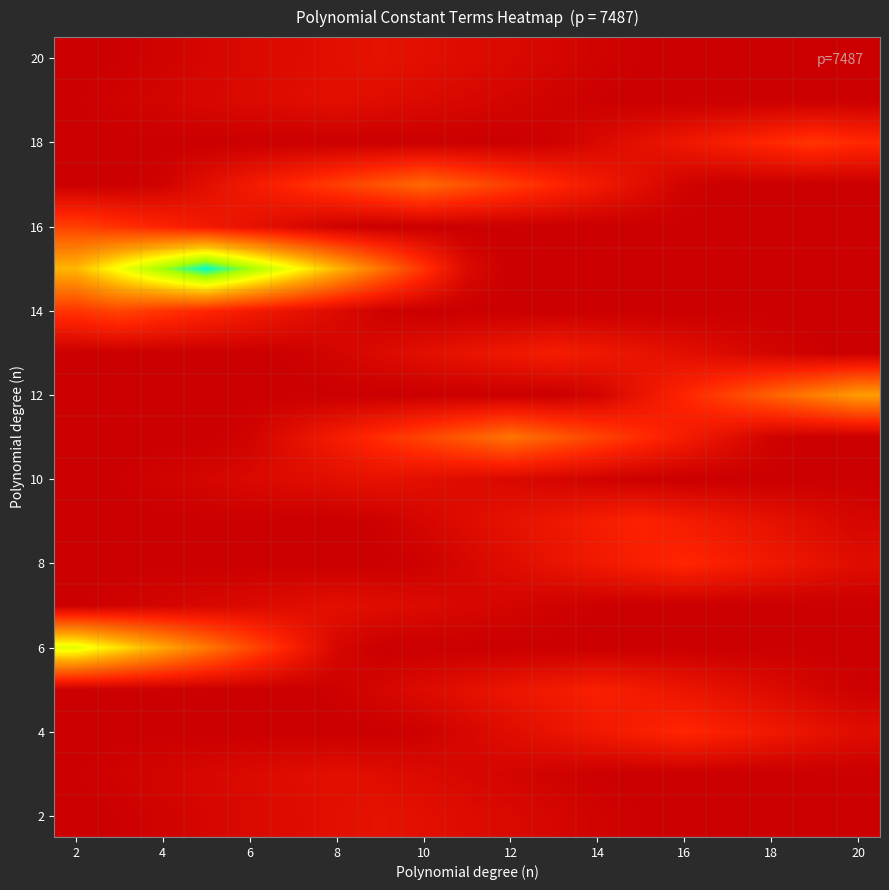

How many distinct data groups are displayed?

19